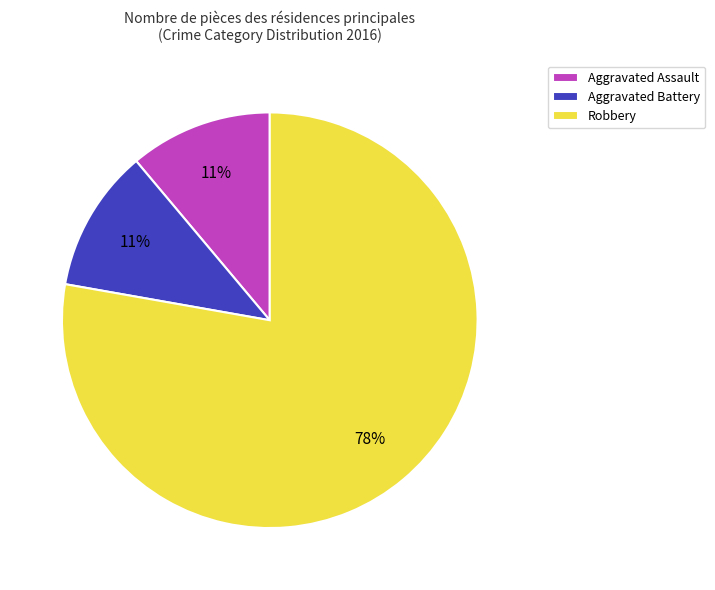

To the nearest percent, what is the average slice percentage?

33%